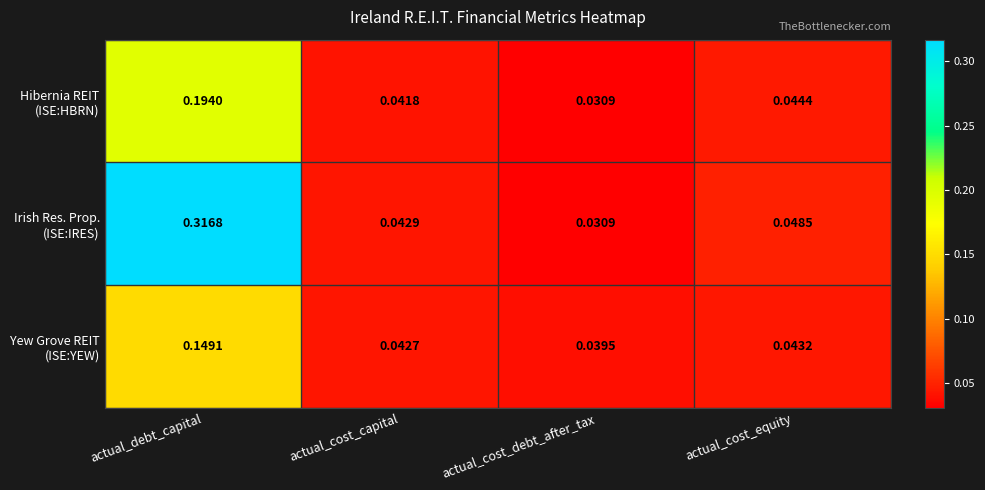

At which category is the sum across all series the highest?

actual_debt_capital